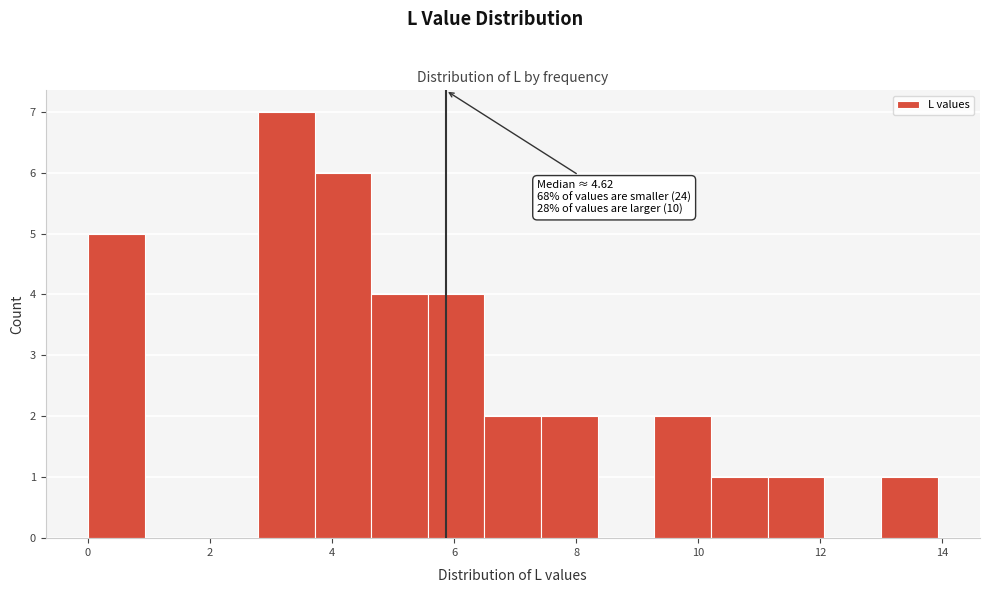

Over which range of the x-axis is the bar tallest?

2.8 to 3.8